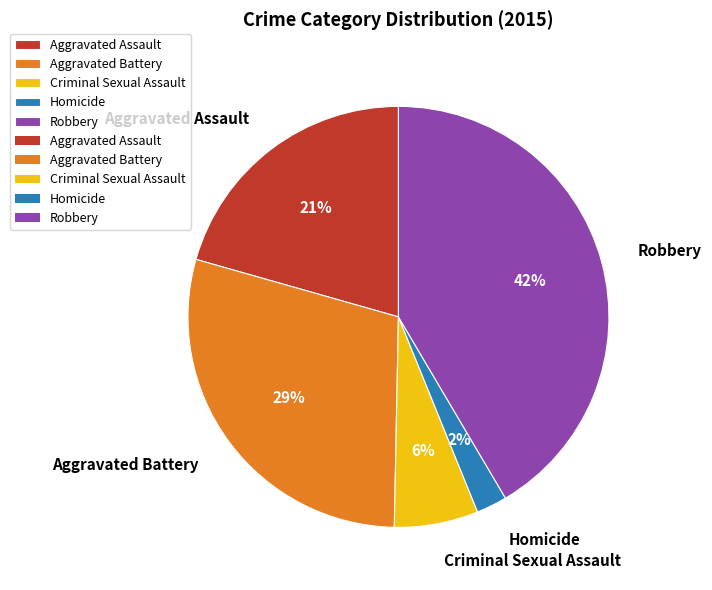

What is the smallest slice in the pie chart?

Homicide